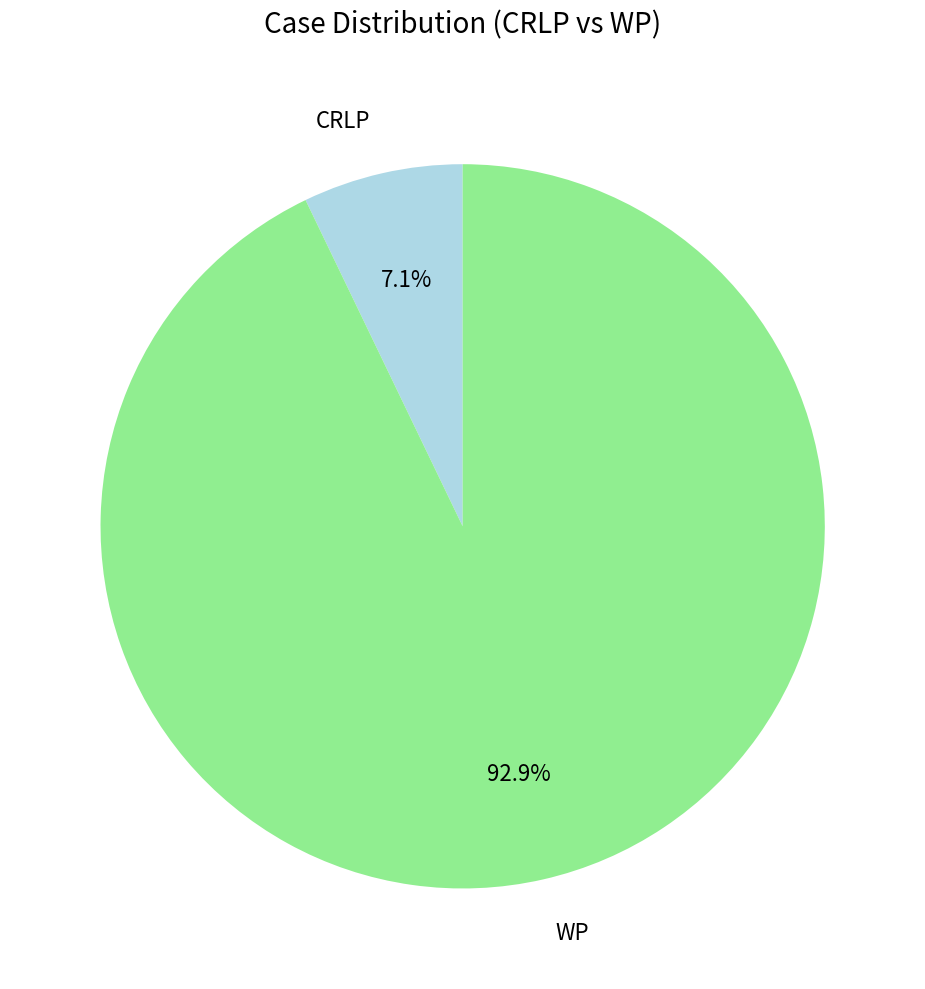

Rank the categories by value from lowest to highest.

CRLP, WP